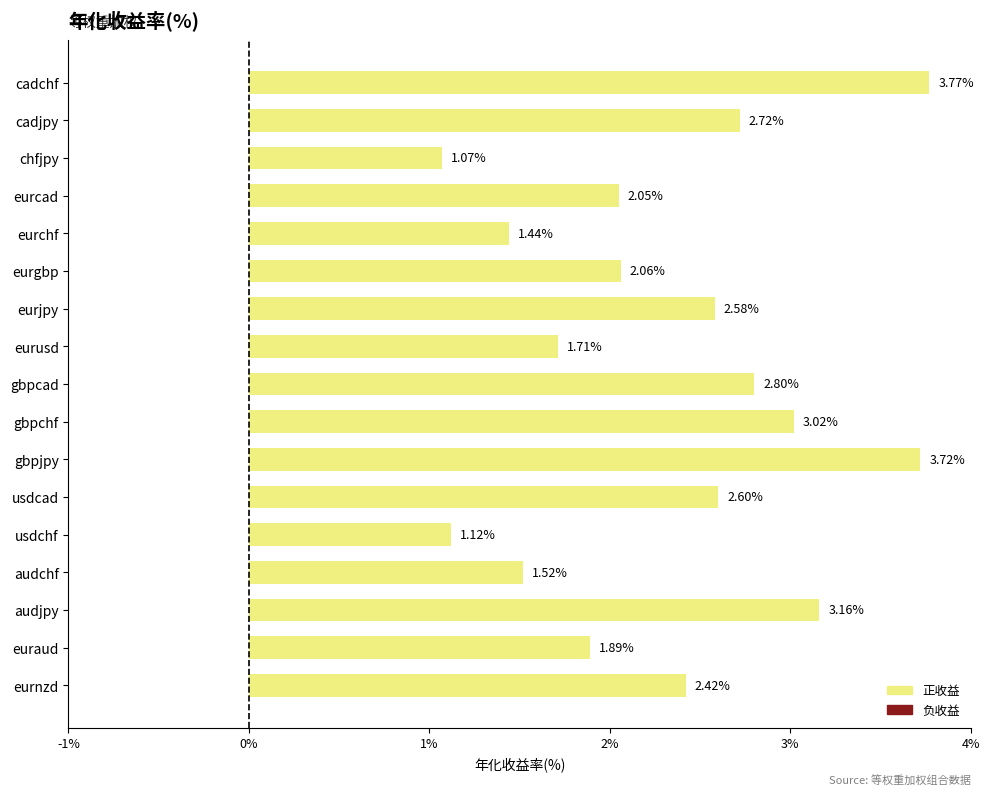

What is the average value?

2.3